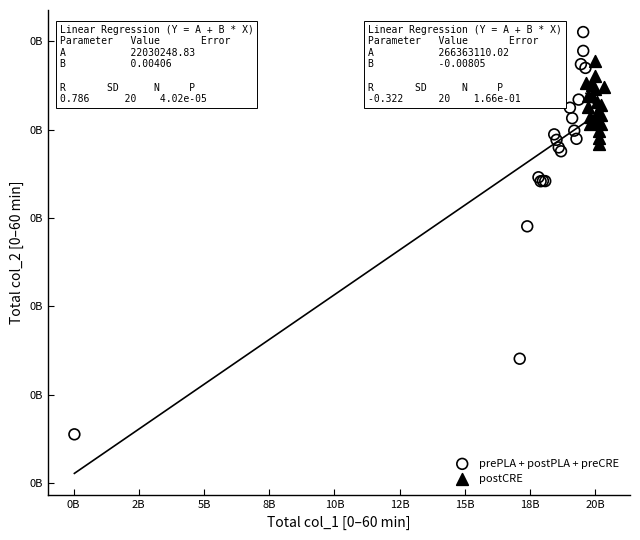

Which series has the widest spread of Y values?

prePLA + postPLA + preCRE